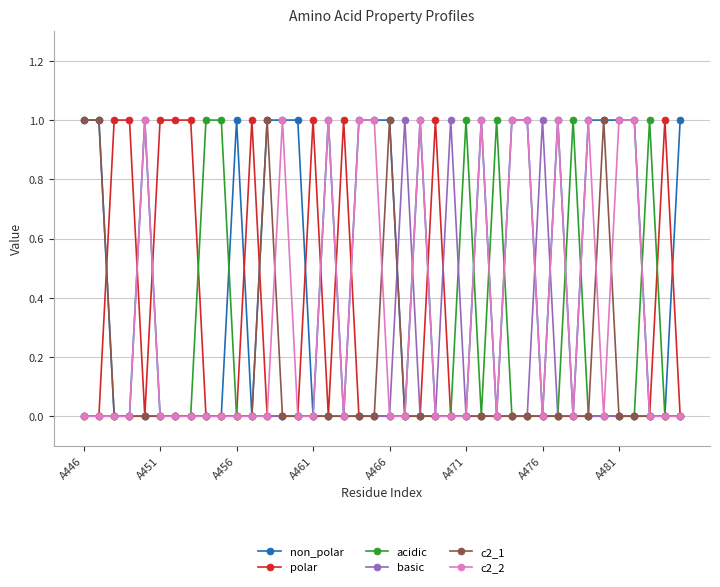

What is the sum of all non_polar values?

21